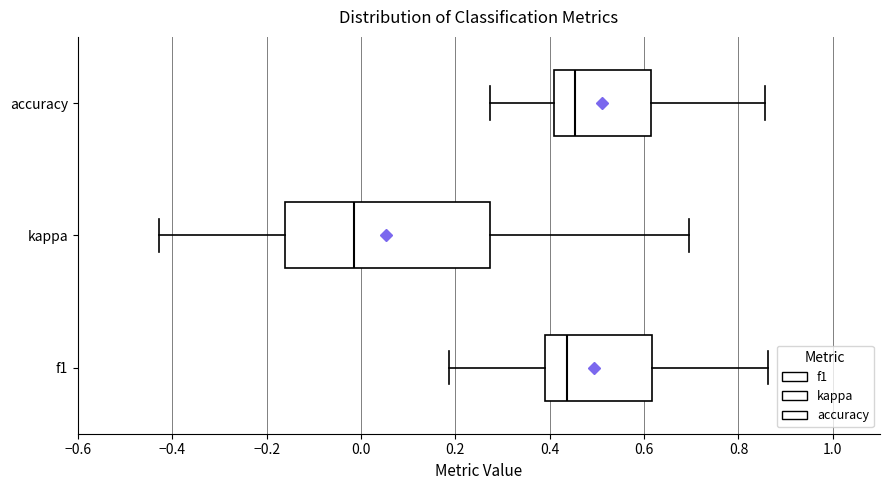

Reading bottom to top, read every box against the x-axis: the position of its median line, the range the box covers, and the ends of its whiskers. The values are not printed on the chart, so give them approximately, as read against the axis.

f1: median 0.44, box 0.38 to 0.62, whiskers 0.18 to 0.86
kappa: median -0.02, box -0.16 to 0.28, whiskers -0.42 to 0.70
accuracy: median 0.46, box 0.40 to 0.62, whiskers 0.28 to 0.86